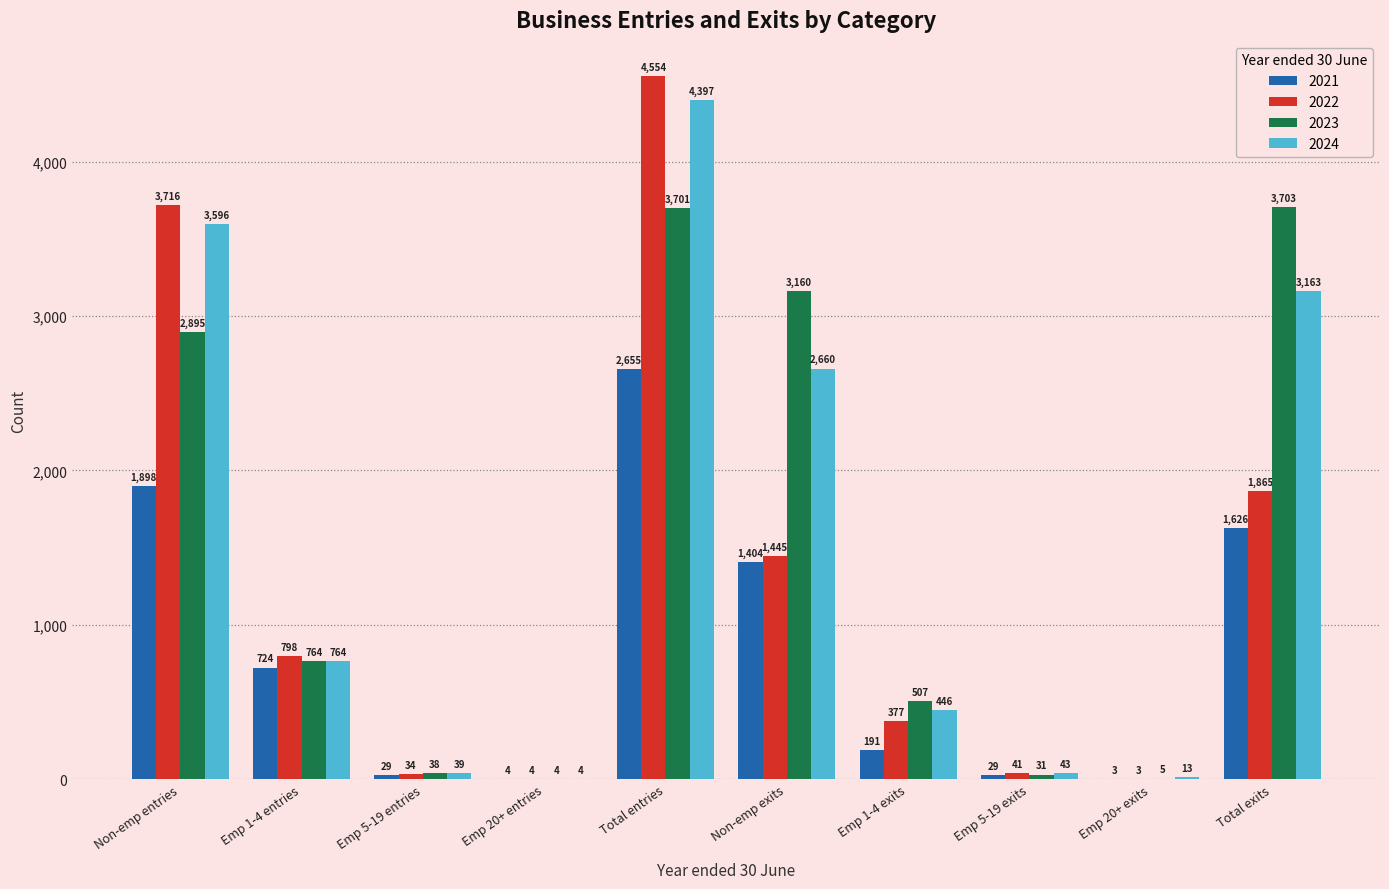

Is it true that 2023 equals 828 at Emp 1-4 exits?

False